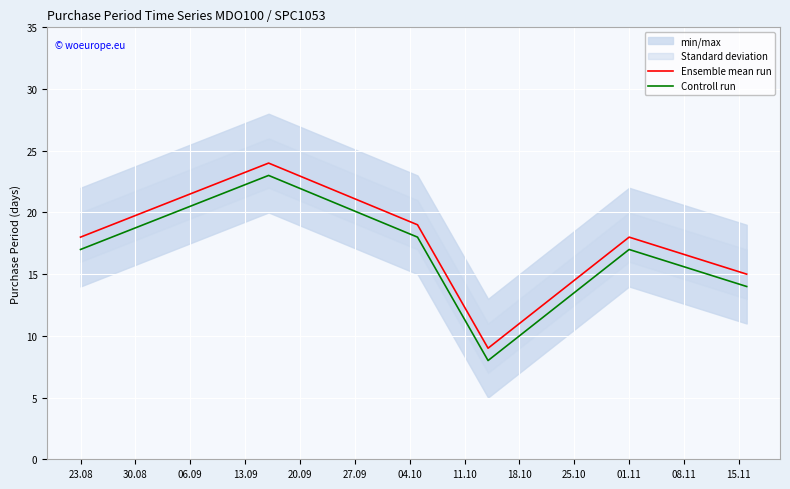

What is the highest value of the Ensemble mean run series?

24